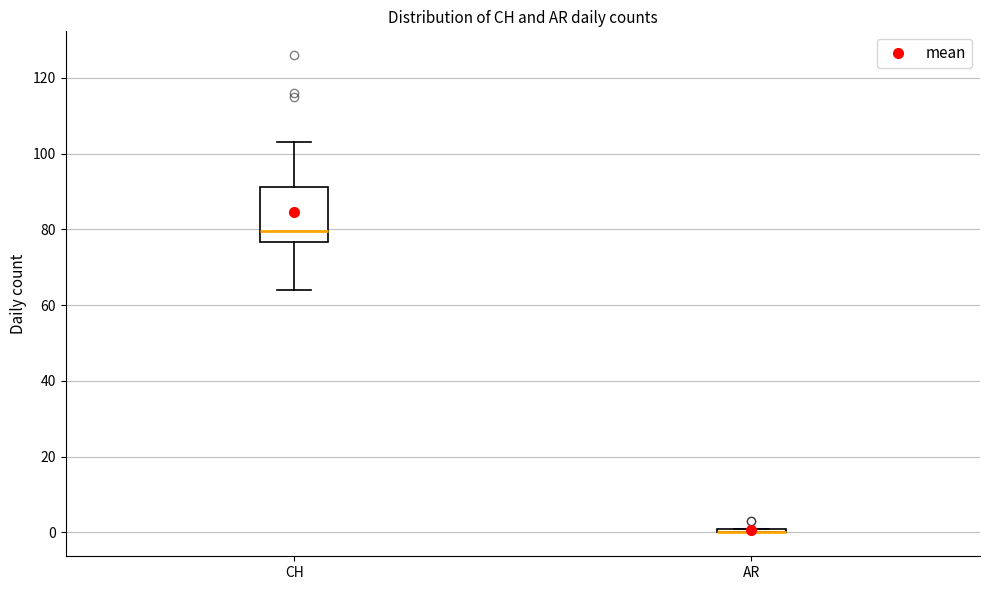

Comparing the boxes themselves (not the whiskers), which one is the tallest?

CH